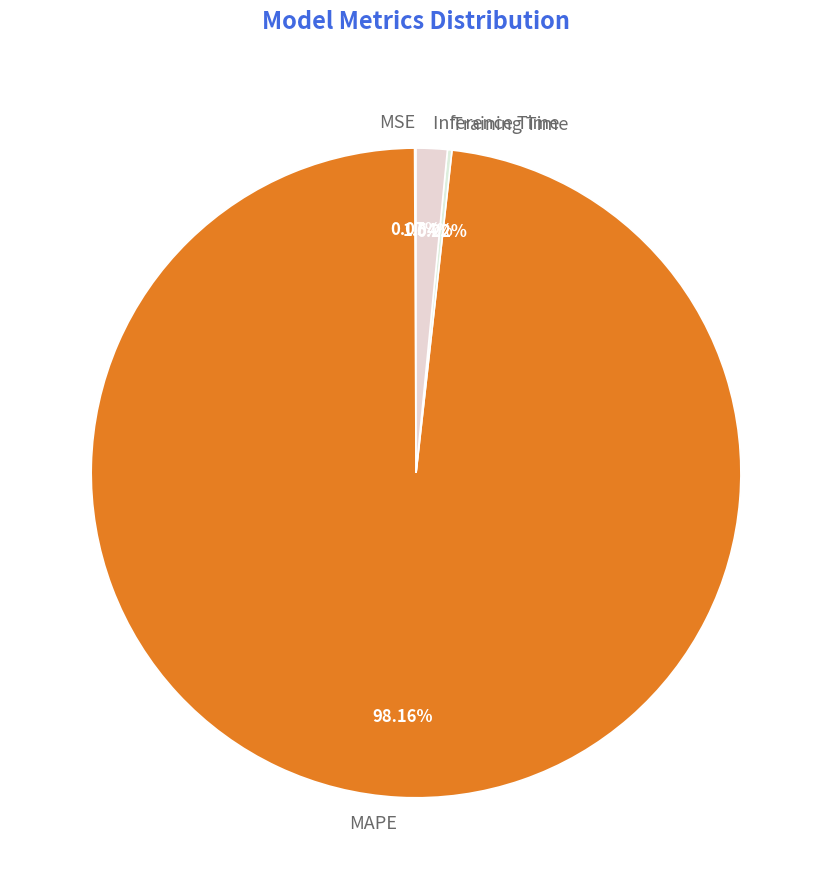

What is the largest slice in the pie chart?

MAPE